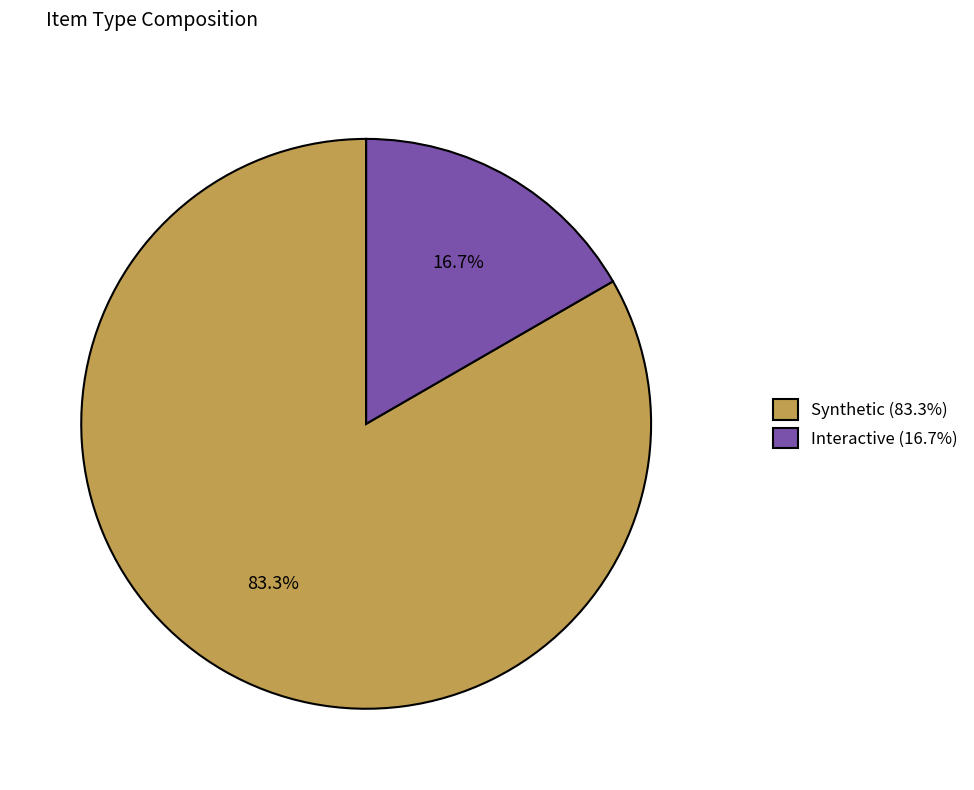

What is the total percentage of Interactive and Synthetic?

100.0%